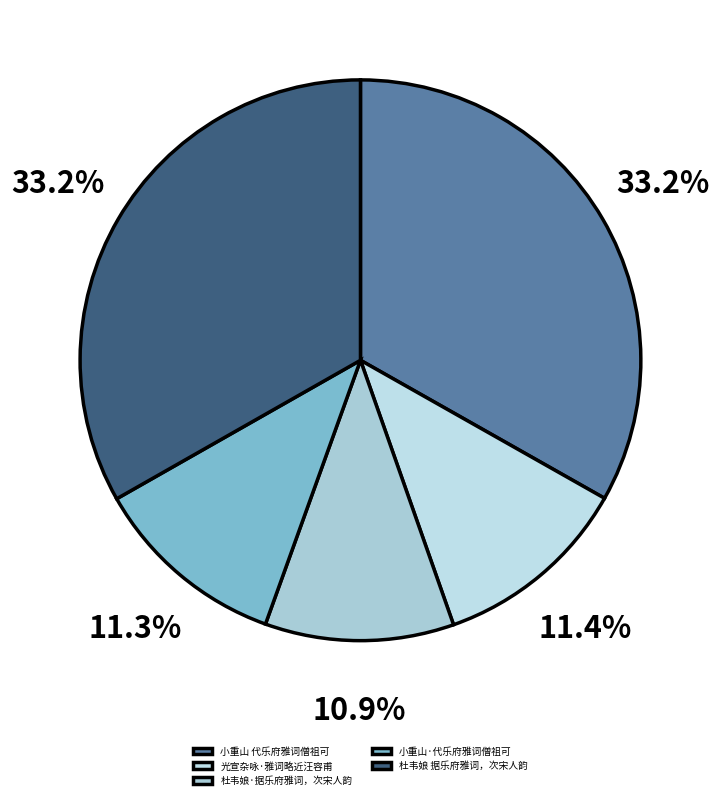

How many segments does this pie chart have?

5